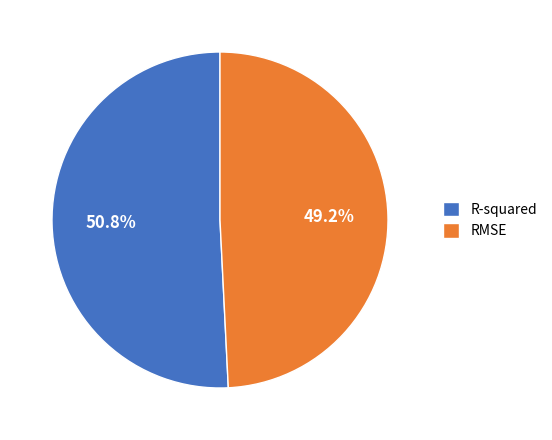

Combined, do RMSE and R-squared account for over 50%?

Yes